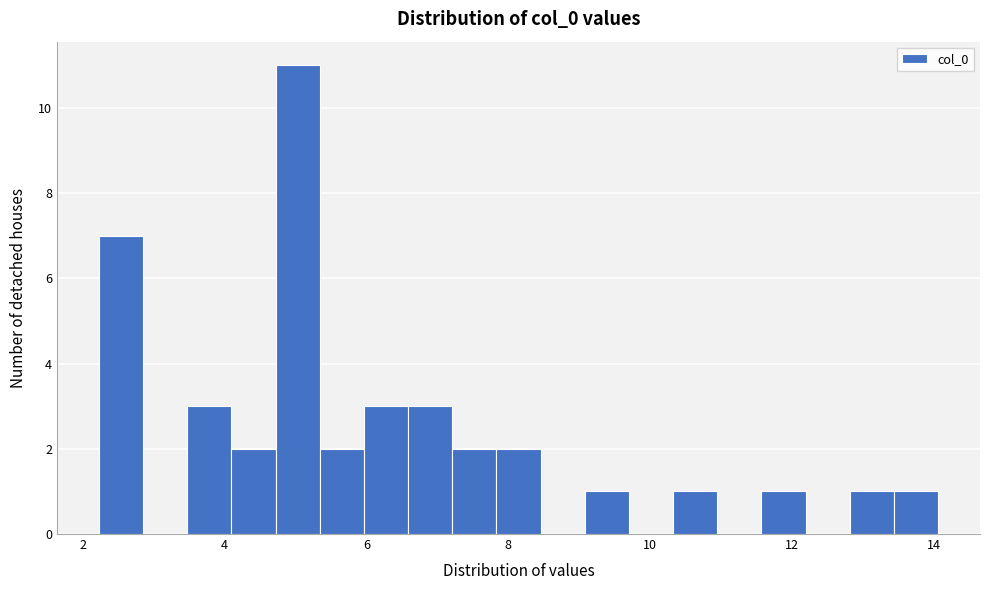

Around what value on the x-axis is the tallest bar? Give the approximate position of its centre, as read against the axis.

5.0